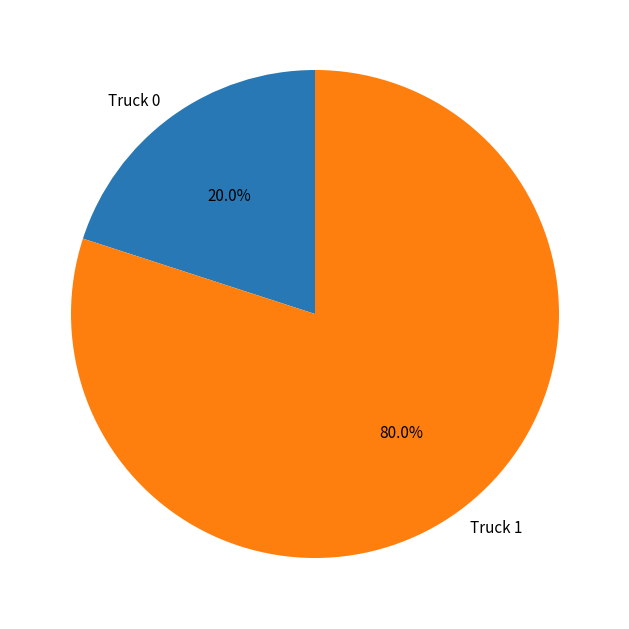

Rank the categories by value from lowest to highest.

Truck 0, Truck 1